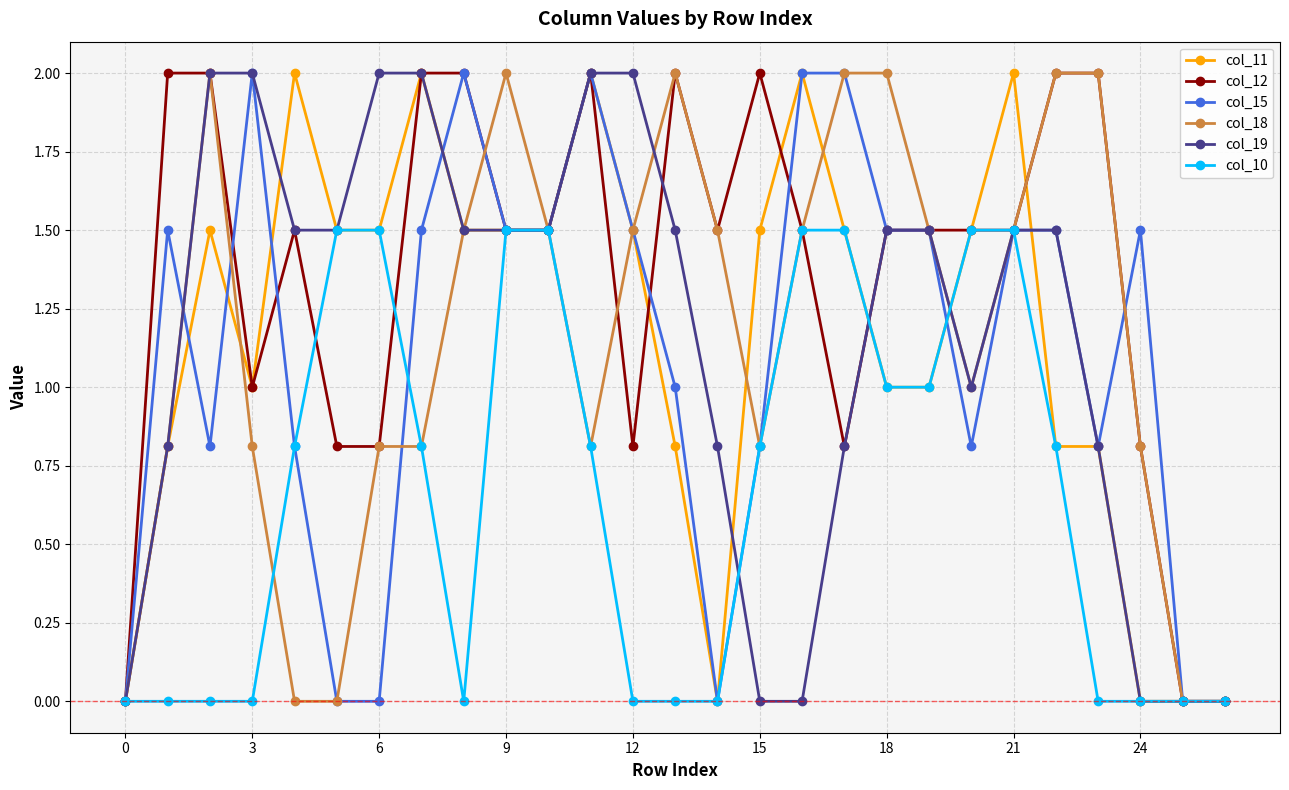

What is the value of the col_18 point at the 22nd from the left?

1.5